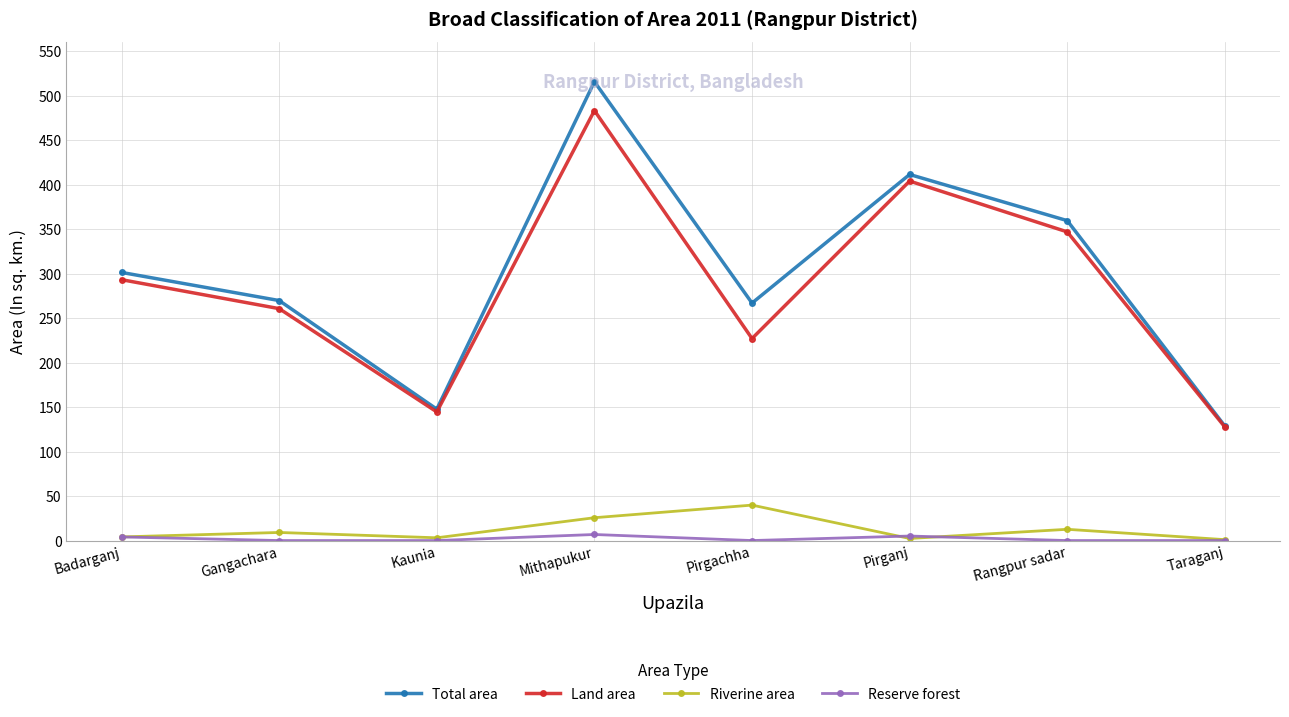

What is the sum of the Total area values at Rangpur sadar and Pirganj?

770.8